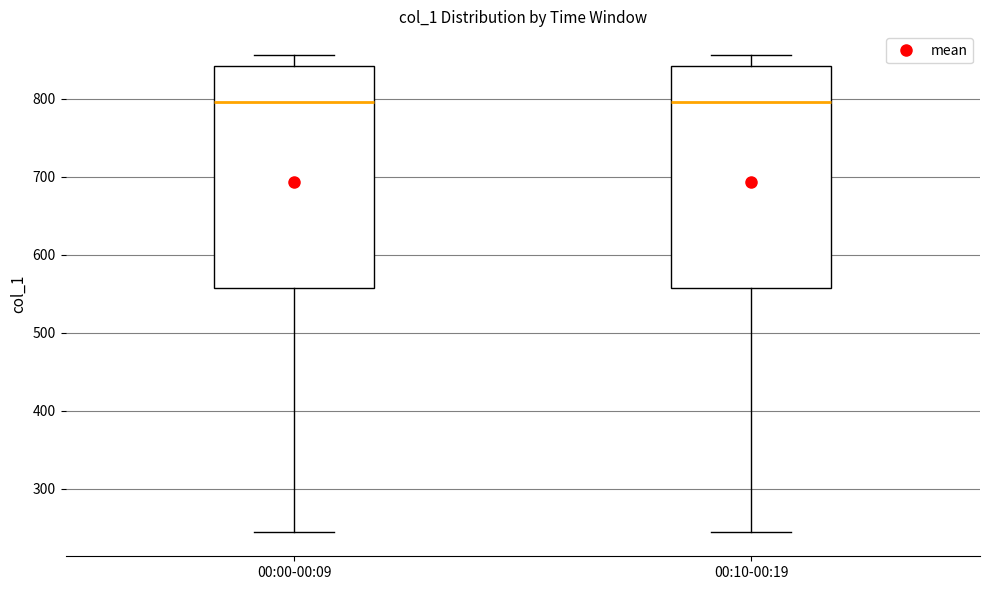

Reading left to right, read every box against the y-axis: the position of its median line, the range the box covers, and the ends of its whiskers. The values are not printed on the chart, so give them approximately, as read against the axis.

00:00-00:09: median 800, box 560 to 840, whiskers 240 to 860
00:10-00:19: median 800, box 560 to 840, whiskers 240 to 860